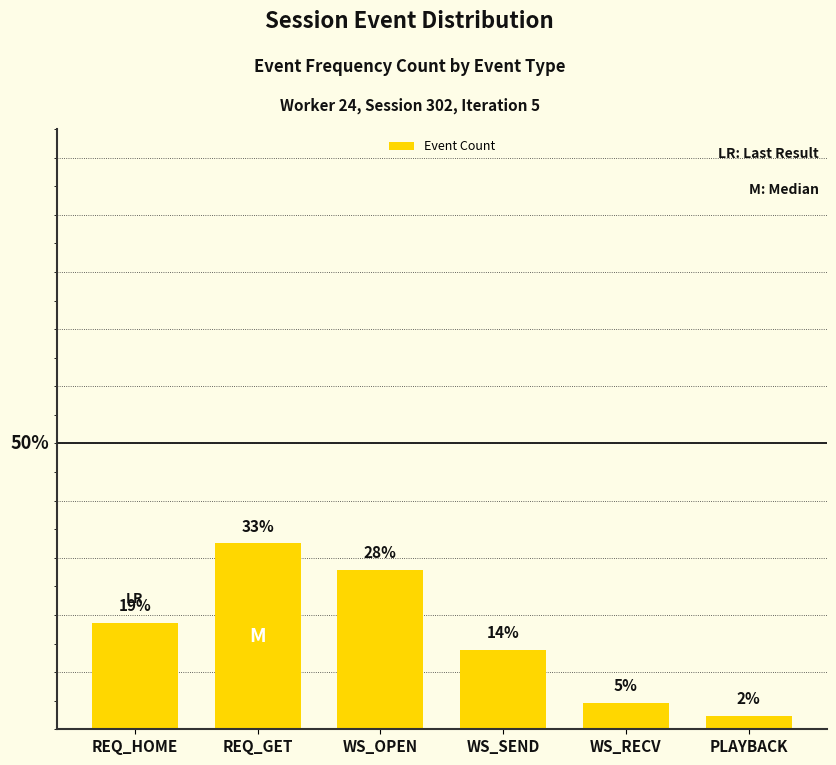

Are the bars horizontal?

No